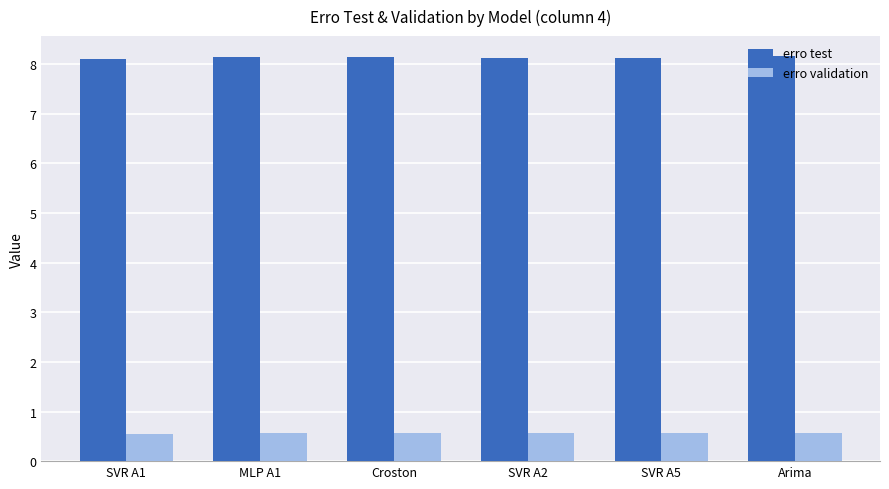

The value of erro test at SVR A1 is 8.1. True or false?

True